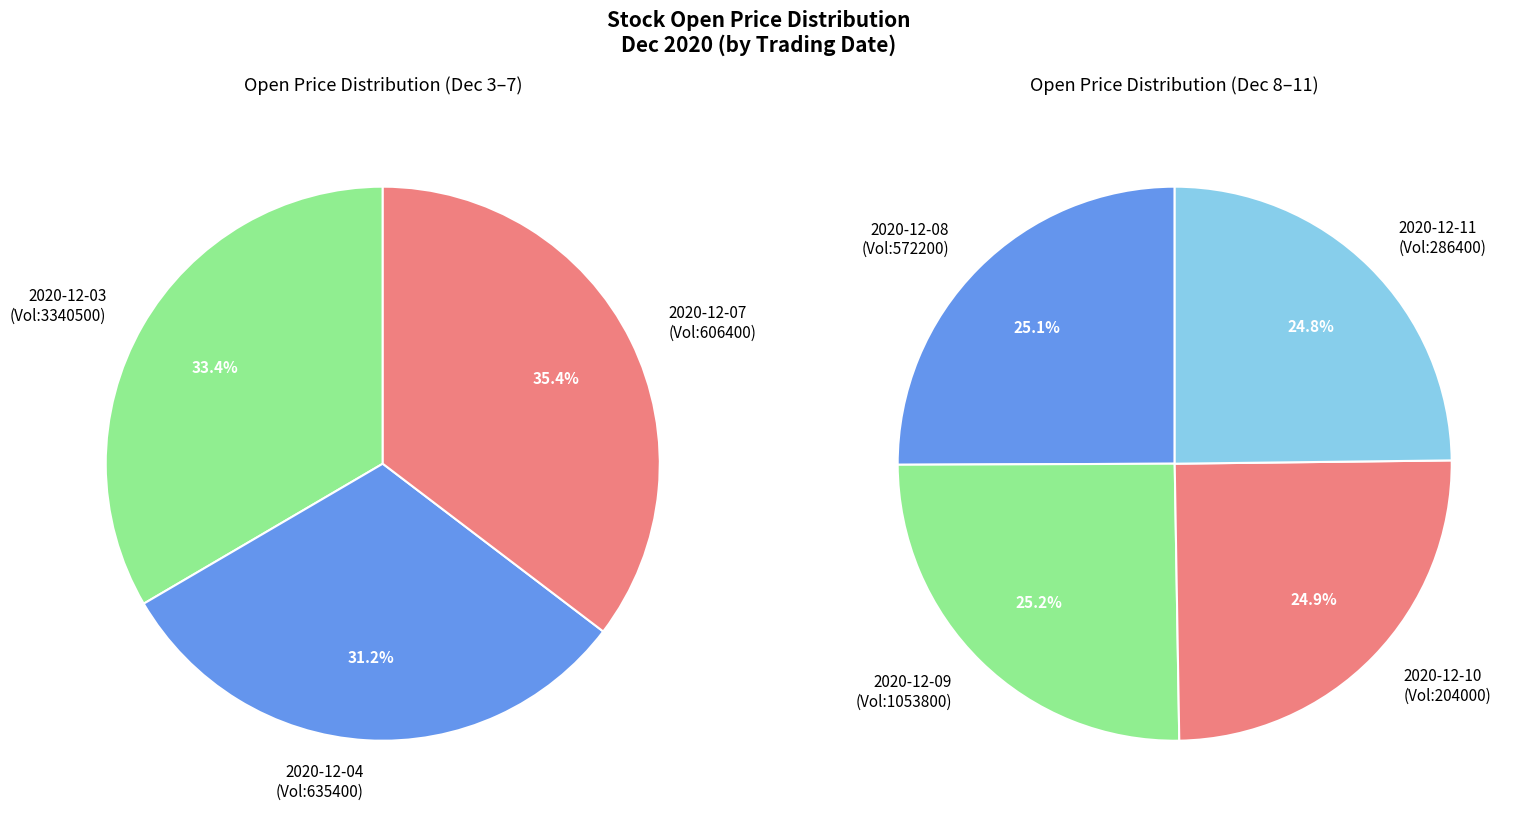

How many segments does this pie chart have?

7